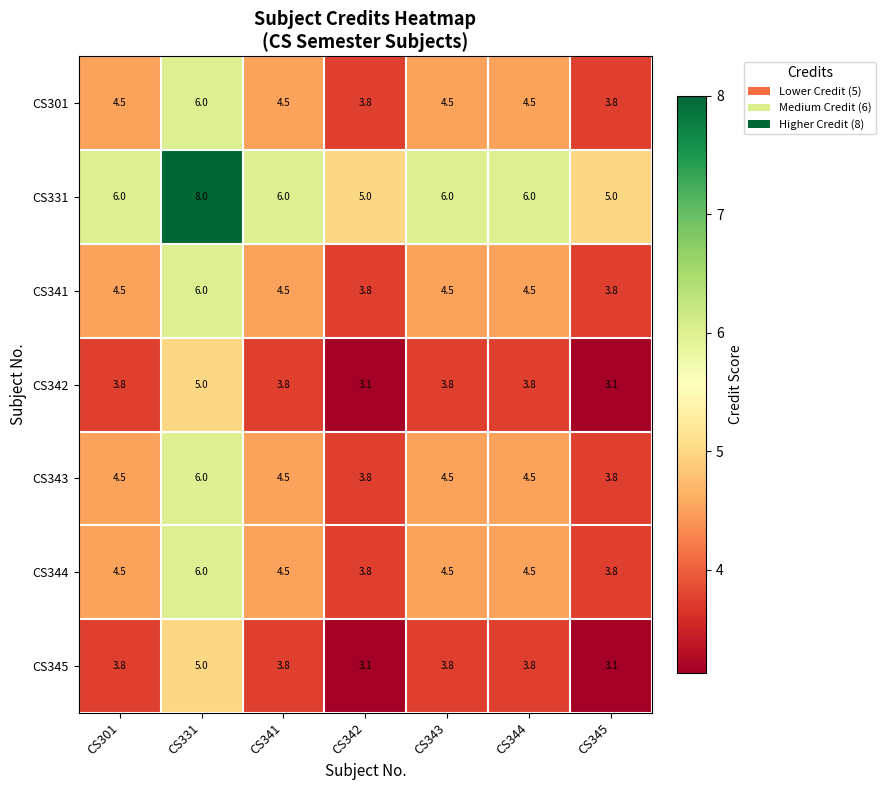

Which series has the largest total across all categories?

CS331